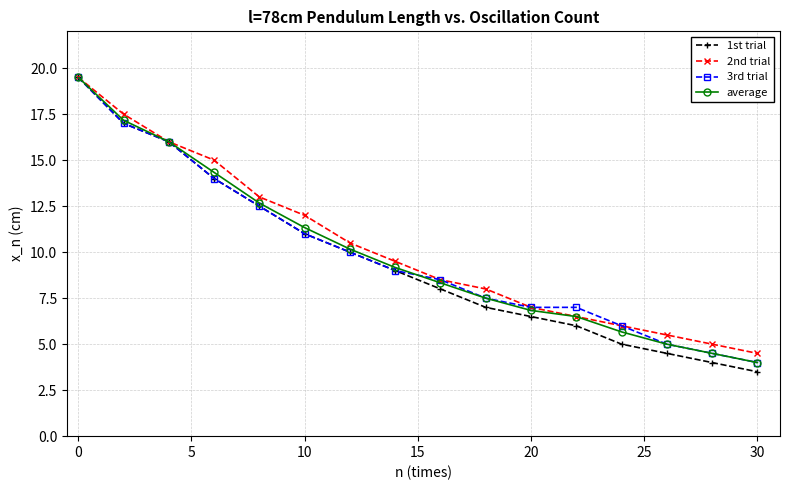

What is the value of the 1st trial point at the 1st from the left?

19.5